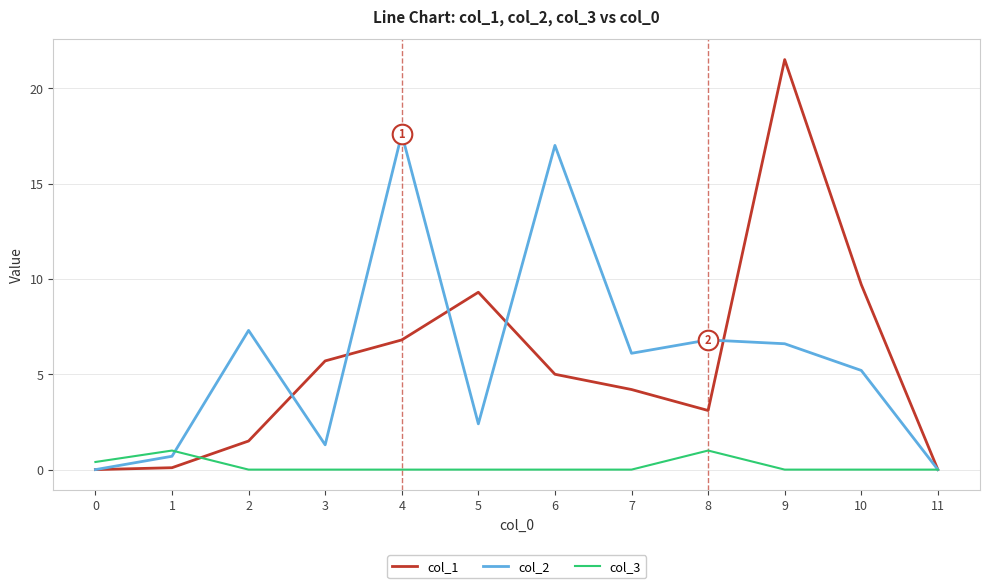

What are all the series names shown in the legend?

col_1, col_2, col_3